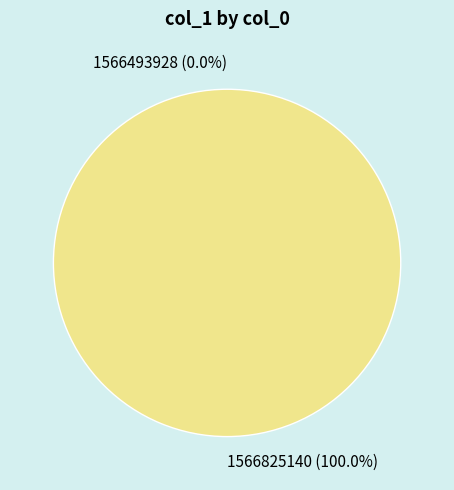

To the nearest percent, what is the difference between the 1566825140 and 1566493928 slice percentages?

100%